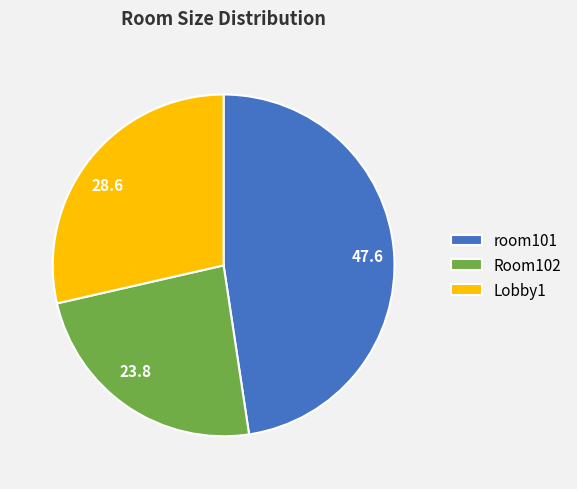

Combined, do Lobby1 and Room102 account for over 50%?

Yes